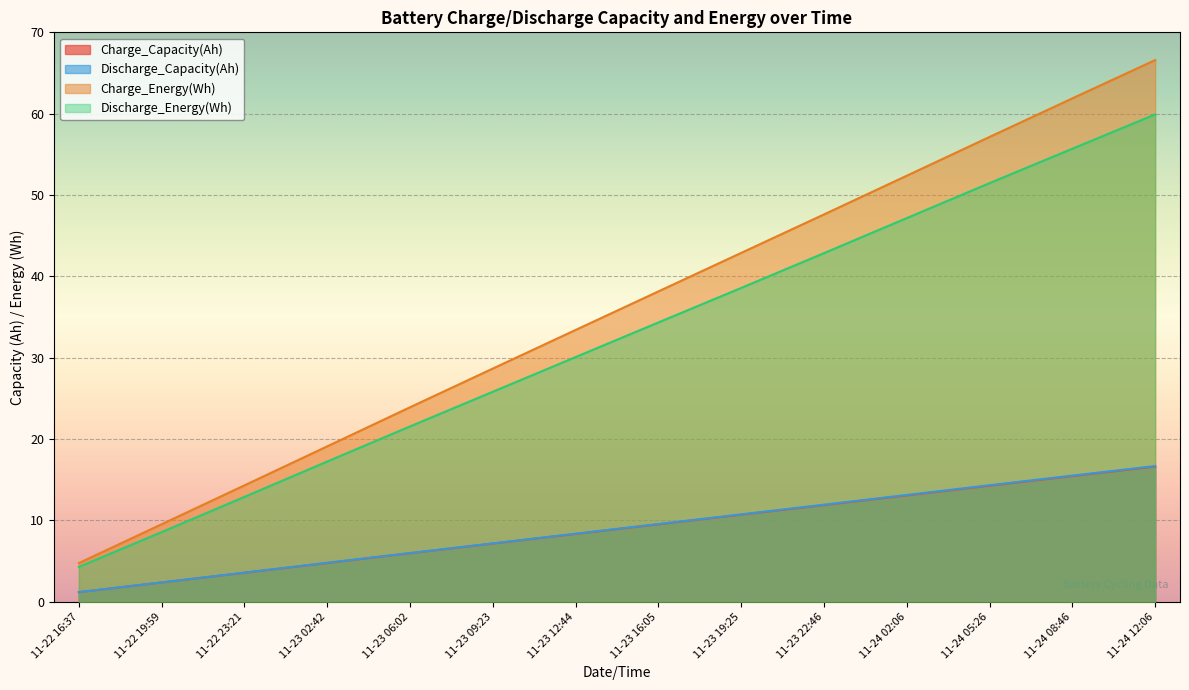

Reading right to left, what are all the values shown in this chart?

Charge_Capacity(Ah): 11-24 12:06=16.6	11-24 08:46=15.5	11-24 05:26=14.3	11-24 02:06=13.1	11-23 22:46=11.9	11-23 19:25=10.7	11-23 16:05=9.5	11-23 12:44=8.3	11-23 09:23=7.2	11-23 06:02=6.0	11-23 02:42=4.8	11-22 23:21=3.6	11-22 19:59=2.4	11-22 16:37=1.2
Discharge_Capacity(Ah): 11-24 12:06=16.7	11-24 08:46=15.5	11-24 05:26=14.3	11-24 02:06=13.1	11-23 22:46=11.9	11-23 19:25=10.8	11-23 16:05=9.6	11-23 12:44=8.4	11-23 09:23=7.2	11-23 06:02=6.0	11-23 02:42=4.8	11-22 23:21=3.6	11-22 19:59=2.4	11-22 16:37=1.2
Charge_Energy(Wh): 11-24 12:06=66.6	11-24 08:46=61.9	11-24 05:26=57.1	11-24 02:06=52.4	11-23 22:46=47.6	11-23 19:25=42.9	11-23 16:05=38.2	11-23 12:44=33.4	11-23 09:23=28.7	11-23 06:02=23.9	11-23 02:42=19.1	11-22 23:21=14.3	11-22 19:59=9.5	11-22 16:37=4.8
Discharge_Energy(Wh): 11-24 12:06=59.9	11-24 08:46=55.7	11-24 05:26=51.5	11-24 02:06=47.2	11-23 22:46=42.9	11-23 19:25=38.6	11-23 16:05=34.3	11-23 12:44=30.1	11-23 09:23=25.8	11-23 06:02=21.6	11-23 02:42=17.2	11-22 23:21=12.9	11-22 19:59=8.6	11-22 16:37=4.3